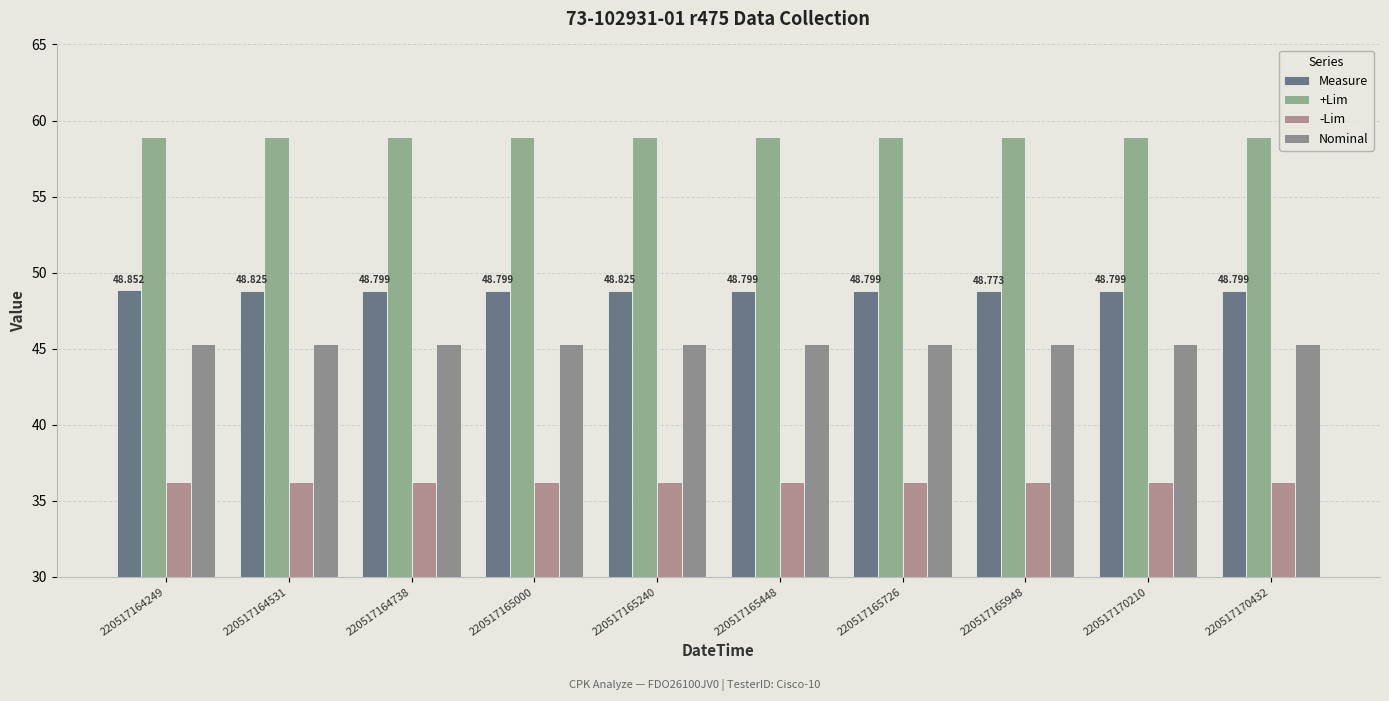

Is the value of -Lim at 220517170210 greater than the value of Measure at 220517164531?

No